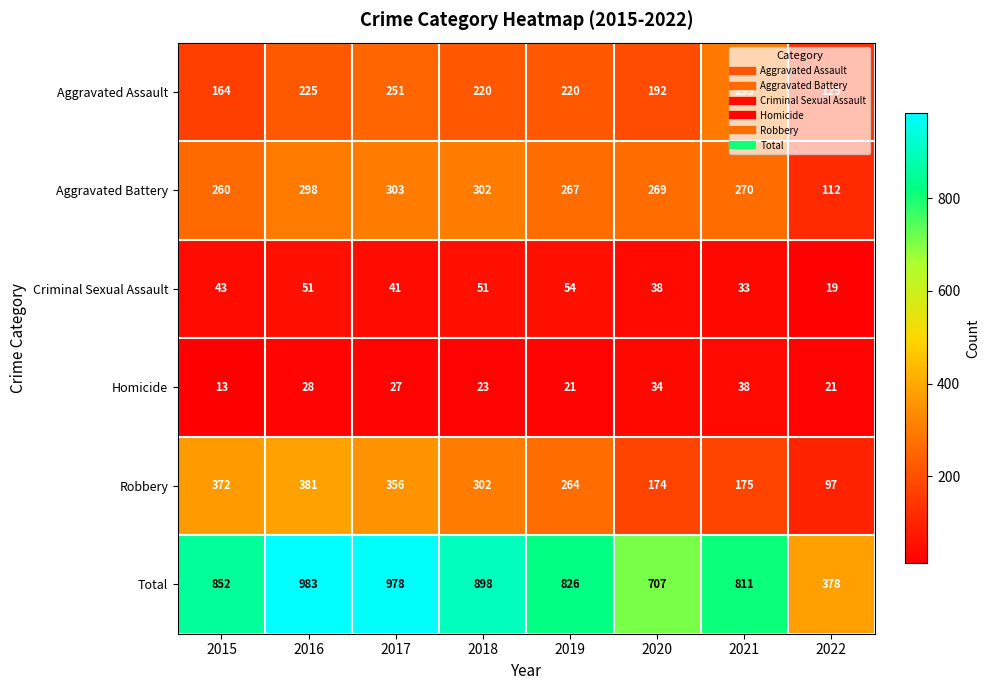

Is the value of Criminal Sexual Assault at 2018 greater than the value of Aggravated Assault at 2015?

No